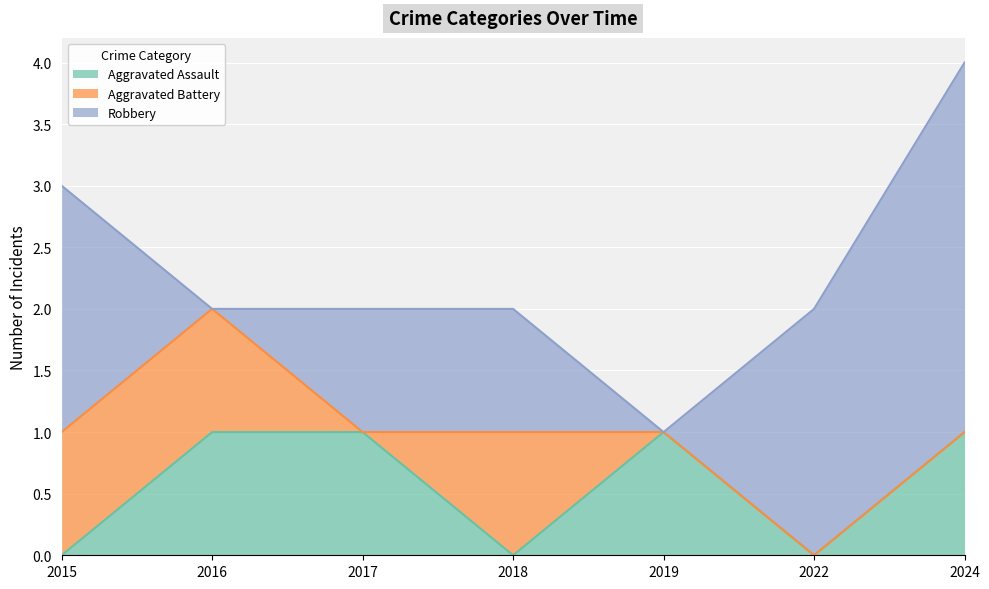

What is the spread (max minus min) of values at 2017?

1